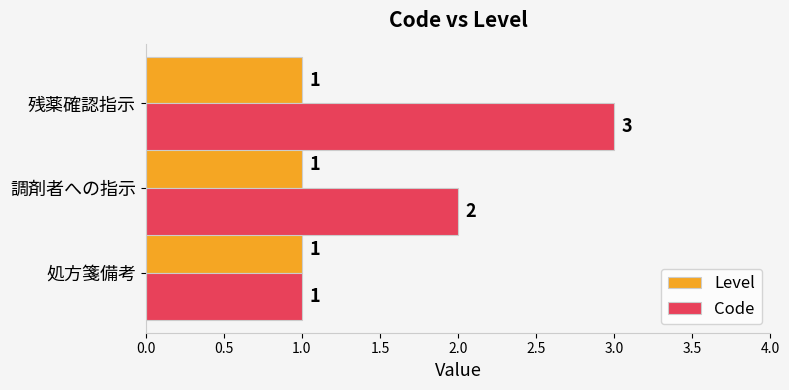

What is the minimum value shown in the chart?

1